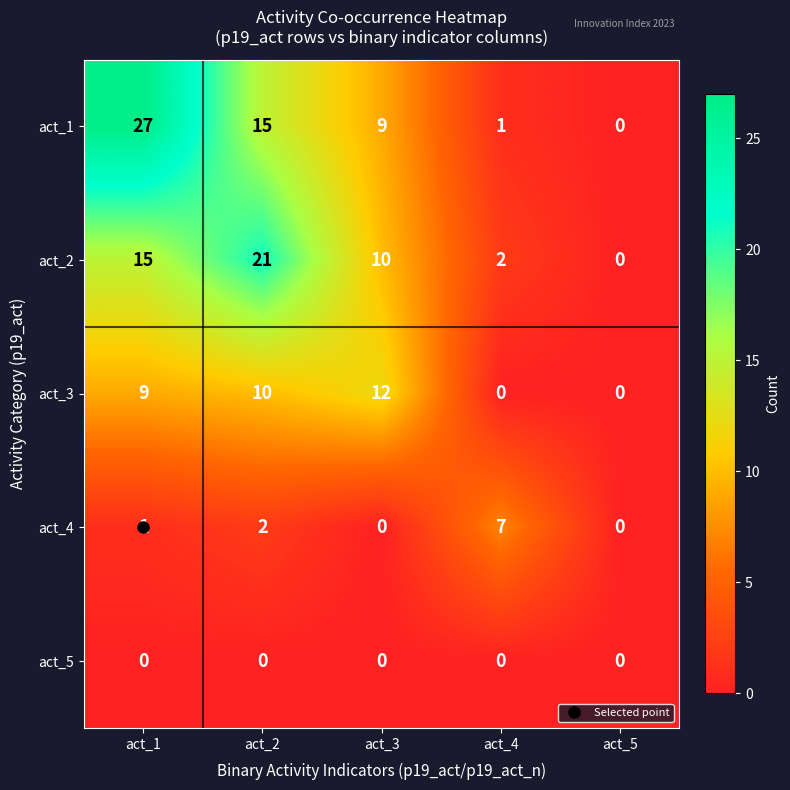

Is it true that act_1 equals 9 at act_2?

False